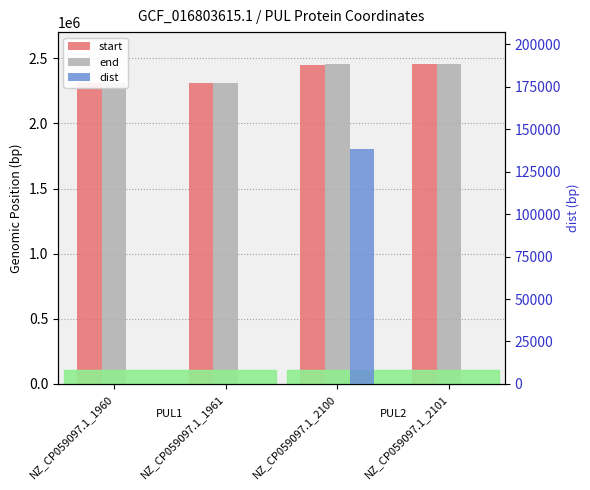

What value does the end series have at NZ_CP059097.1_2101?

2456220